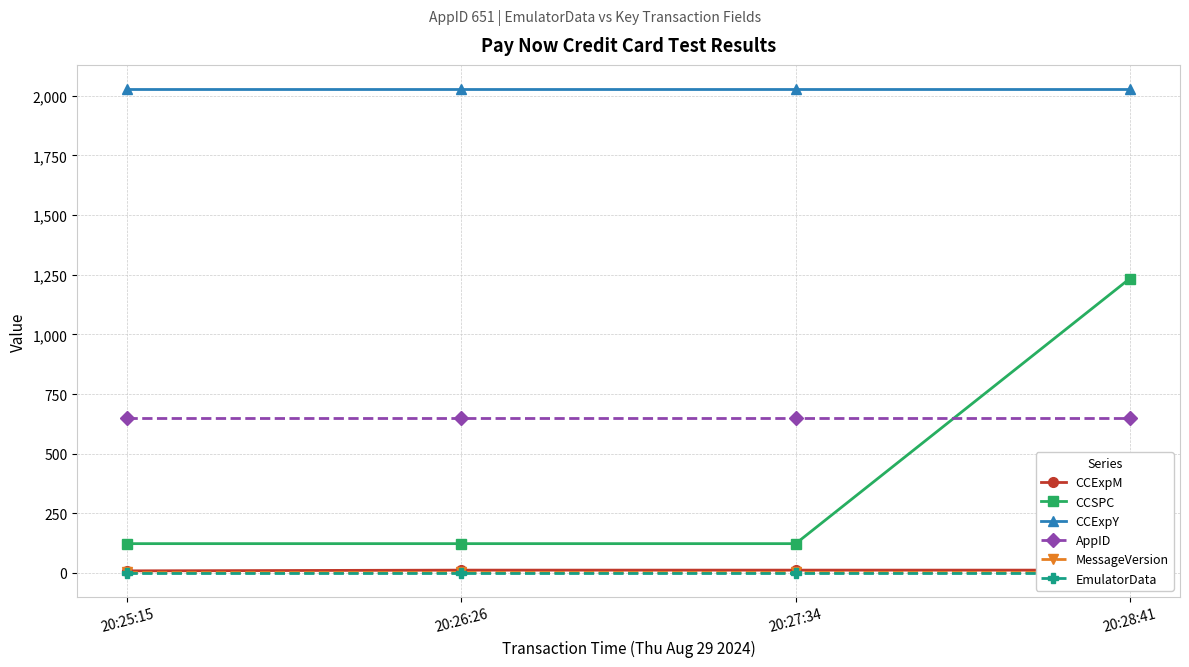

Count the number of categories in the chart.

4